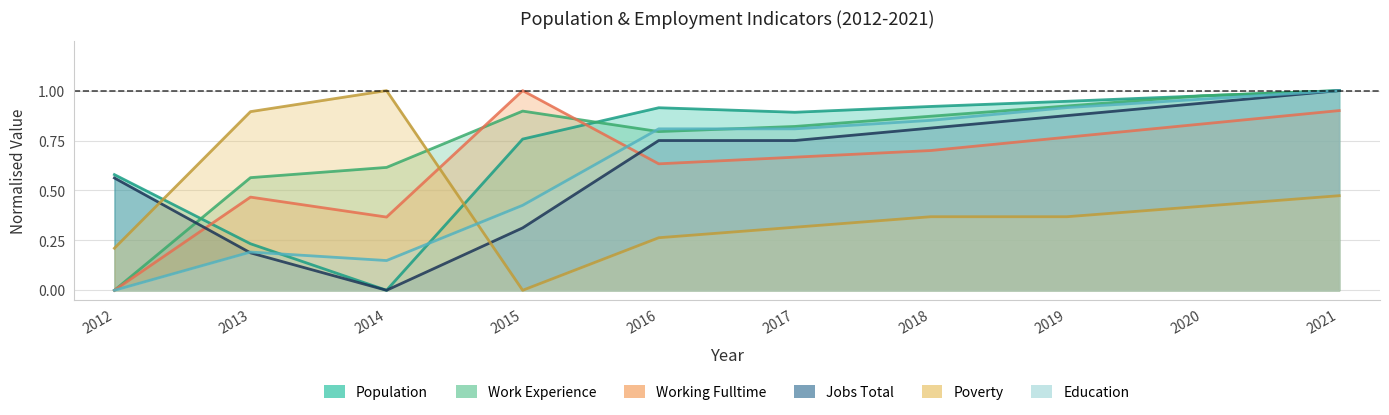

How many values in Working Fulltime are above zero?

9